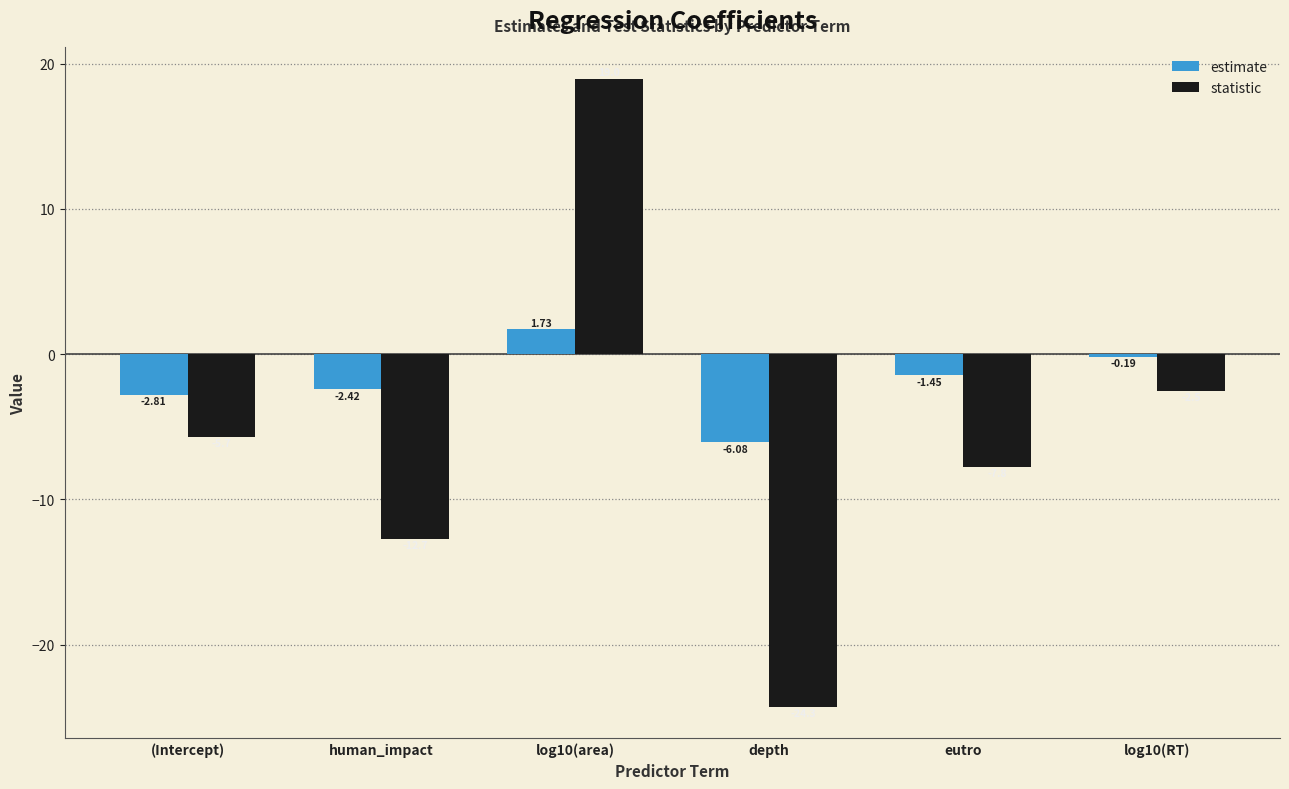

Rank the series at (Intercept) from highest to lowest value.

estimate, statistic